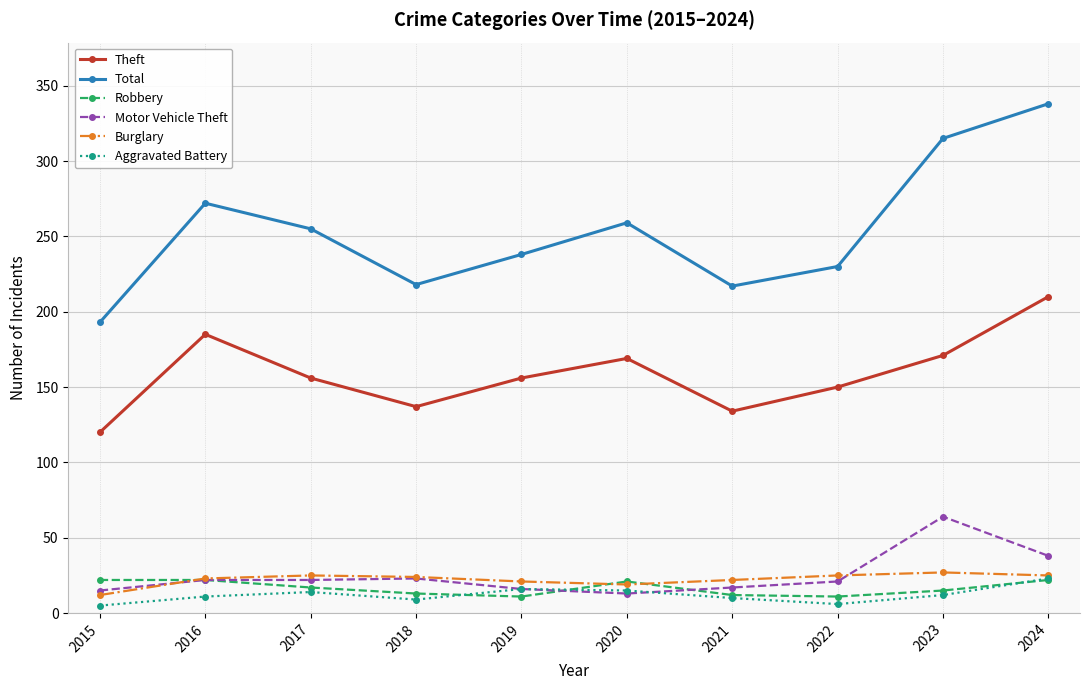

The Burglary series shows 42 at 2017. True or false?

False